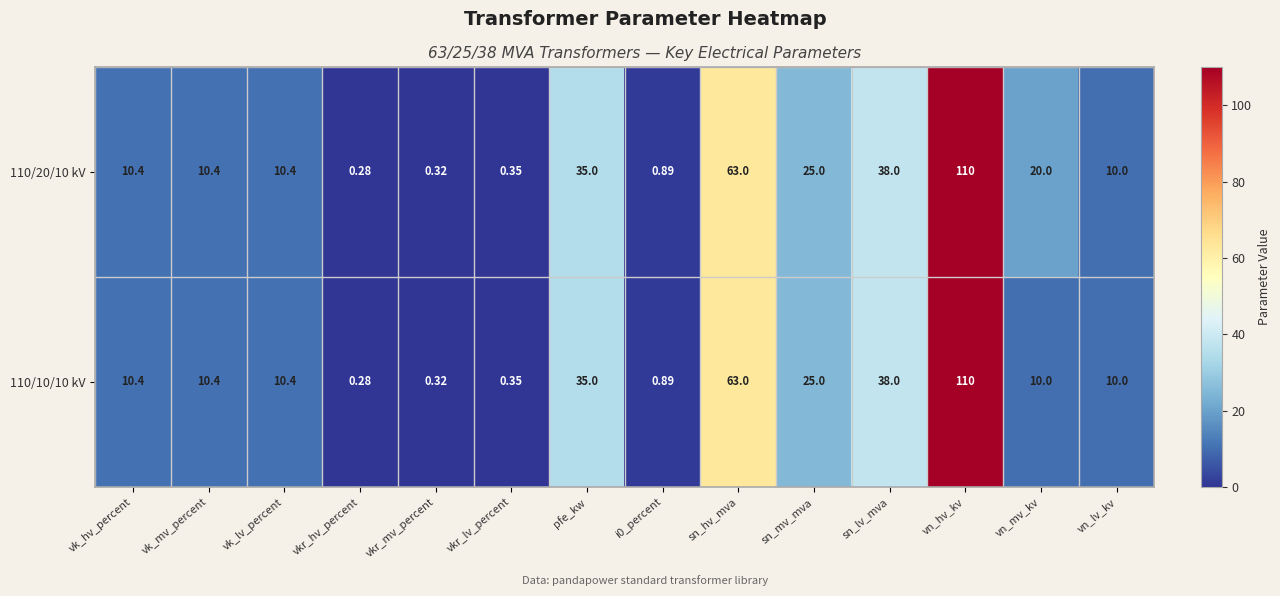

Which series has the largest total across all categories?

110/20/10 kV